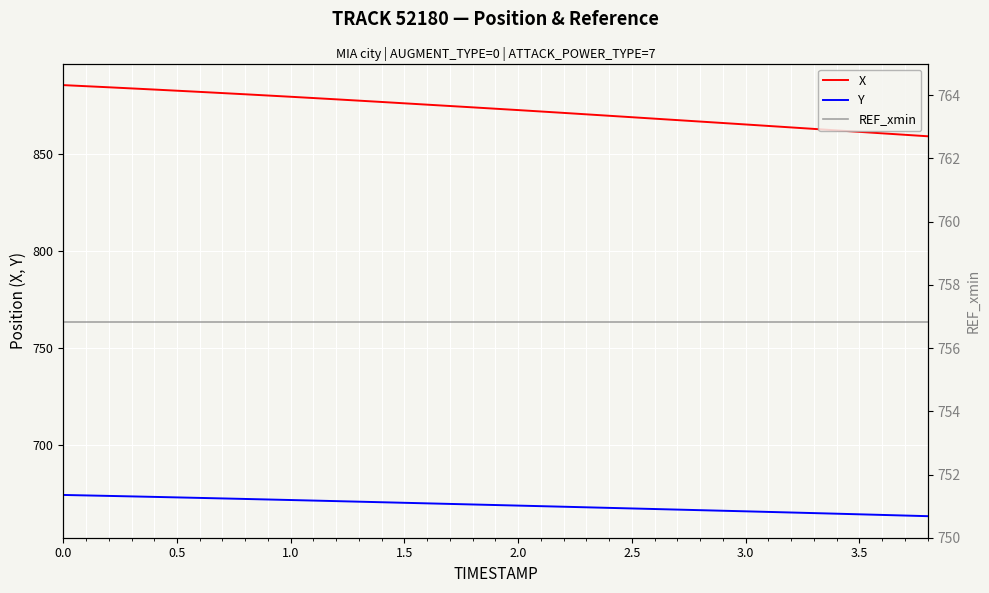

List the series in order of their peak value, highest first.

X, REF_xmin, Y